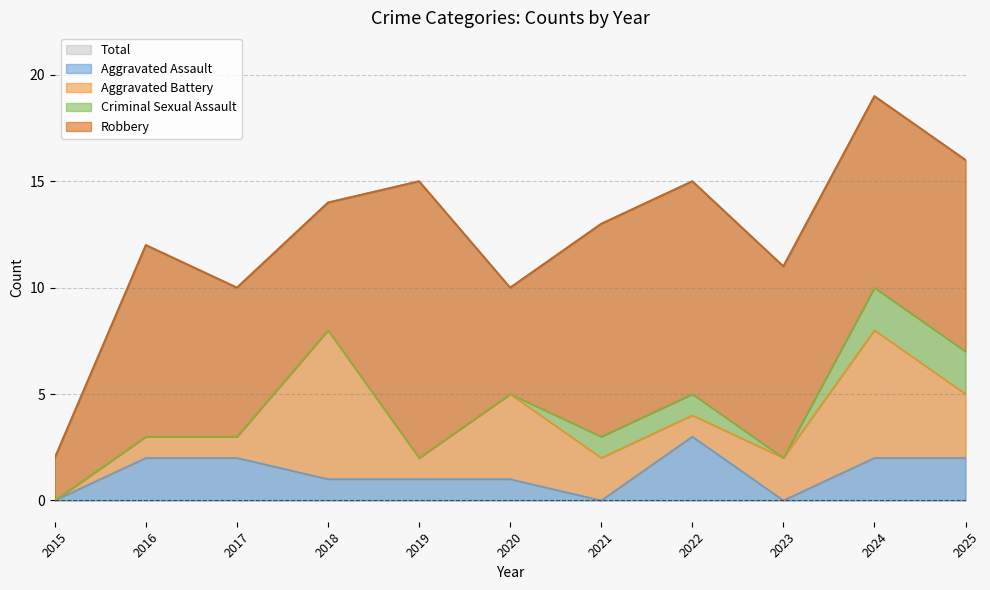

At which category does Aggravated Assault reach its first local peak?

2022